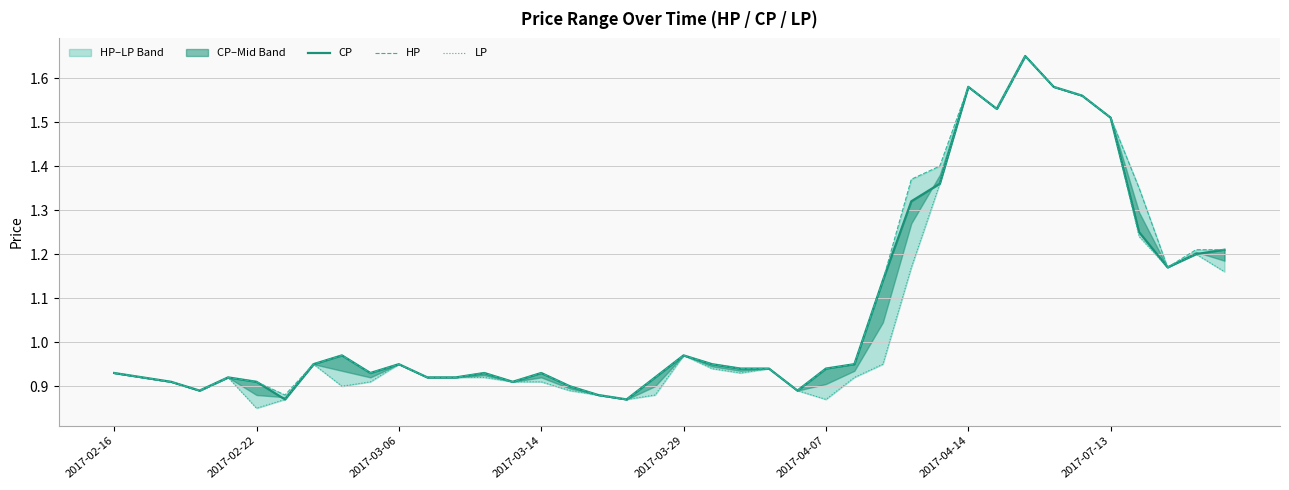

True or false: HP has a value of 1.3 at 2017-03-29.

False